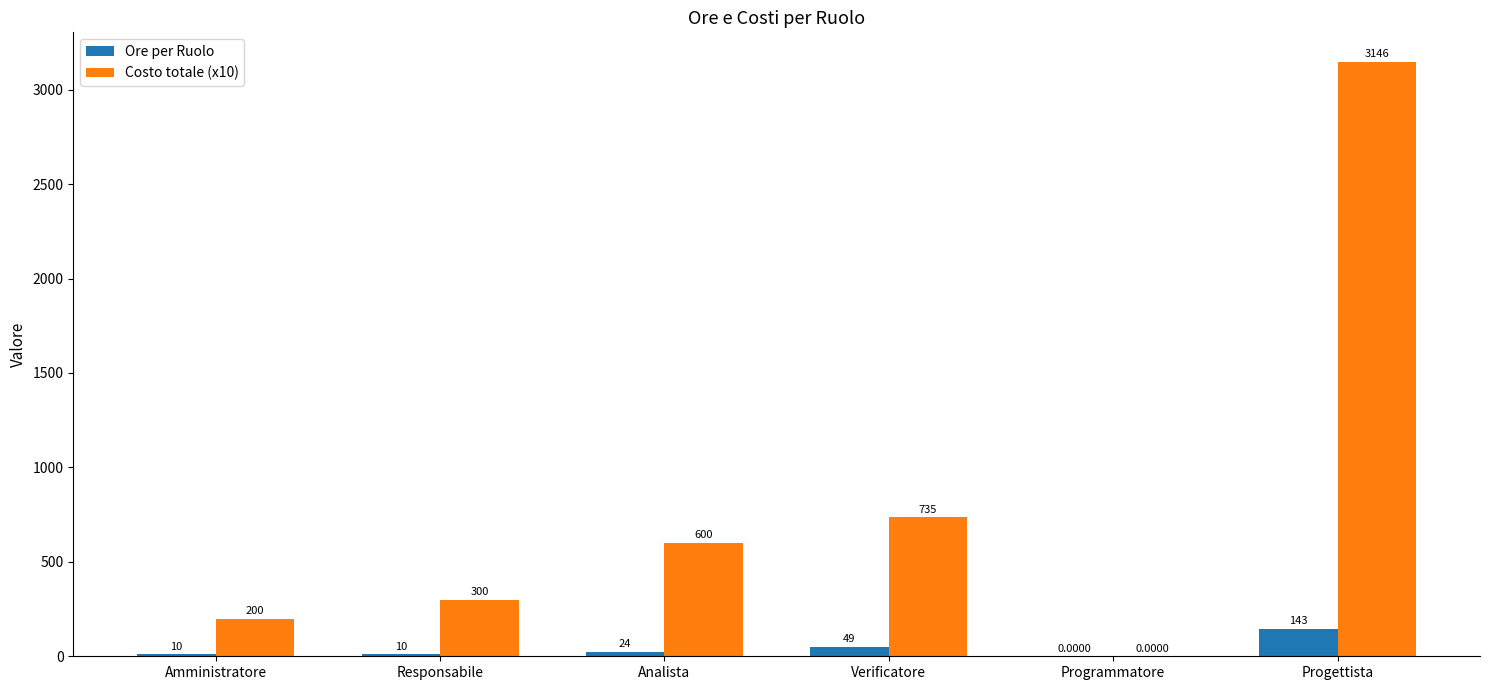

Which series changed the most between Amministratore and Analista?

Costo totale (x10)